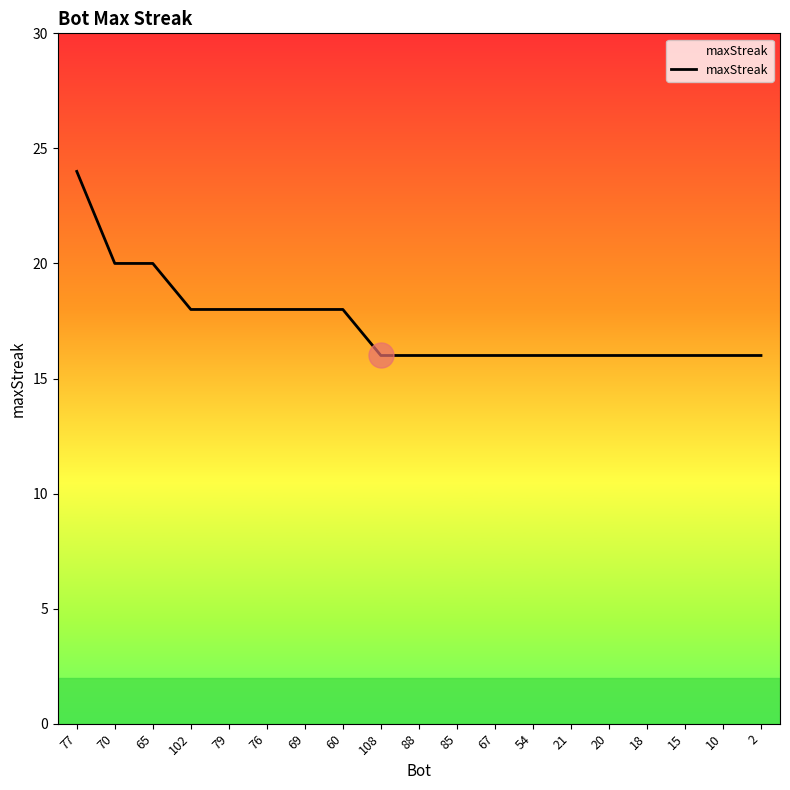

How many data points does each series have?

19